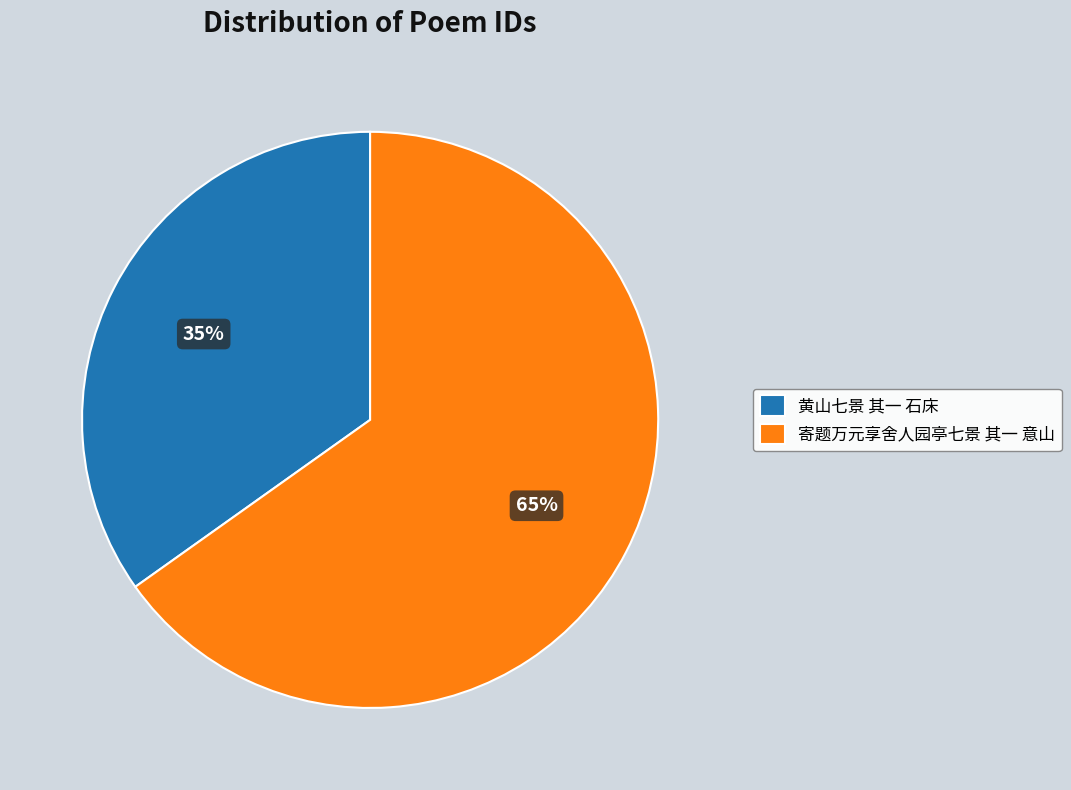

Combined, do 寄题万元享舍人园亭七景 其一 意山 and 黄山七景 其一 石床 account for over 50%?

Yes